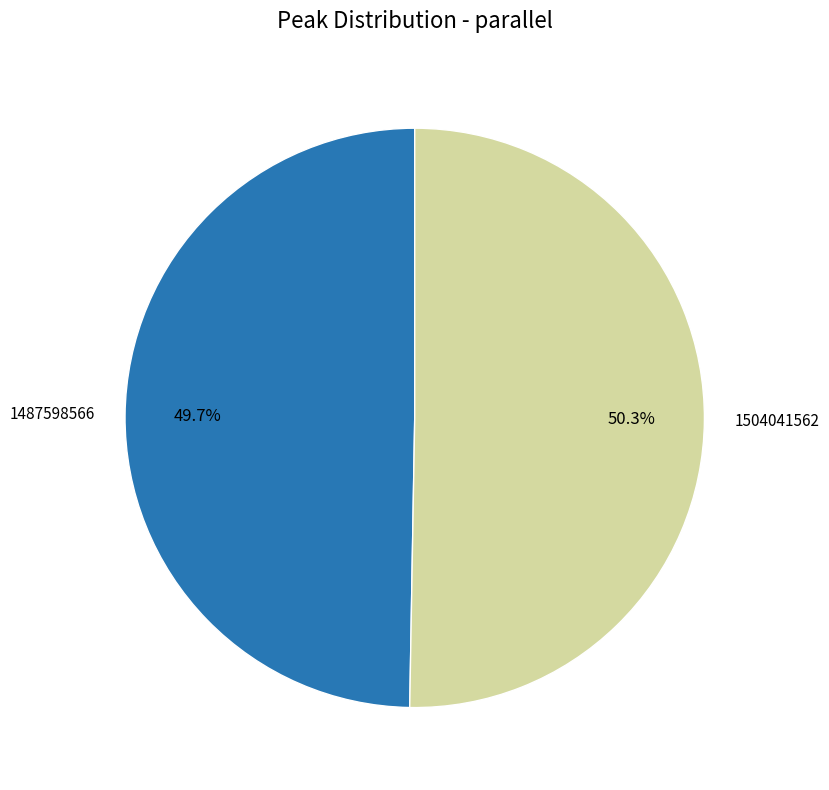

Count the number of slices in the pie.

2